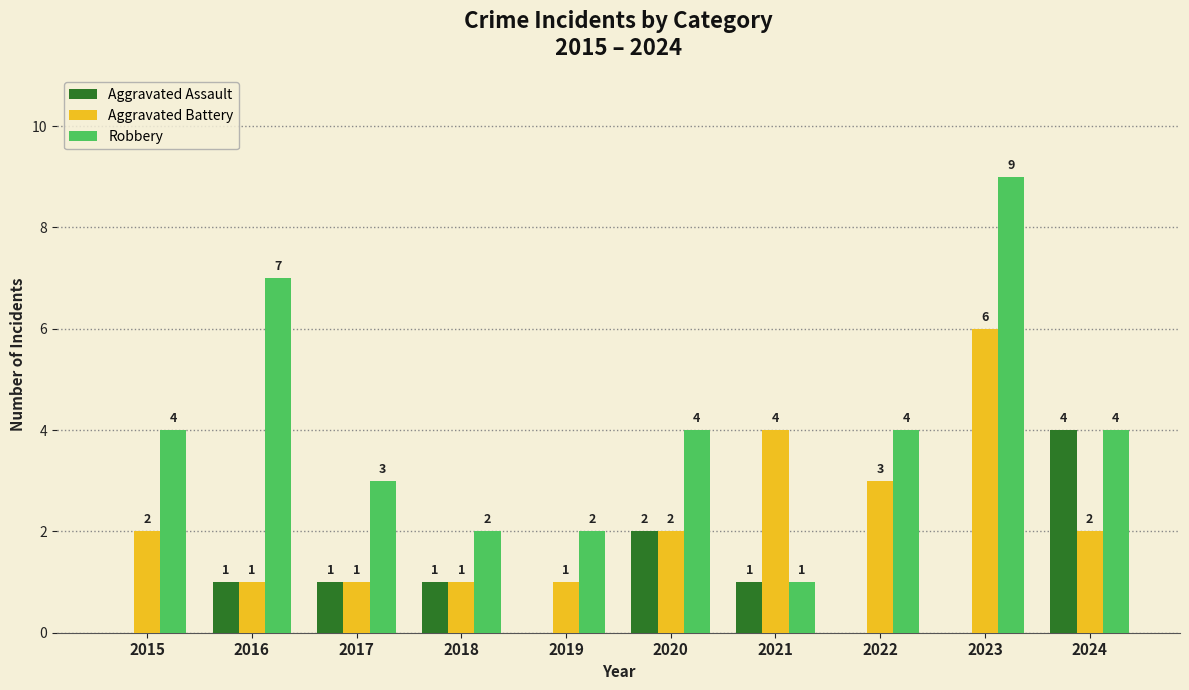

Which series has the largest total across all categories?

Robbery